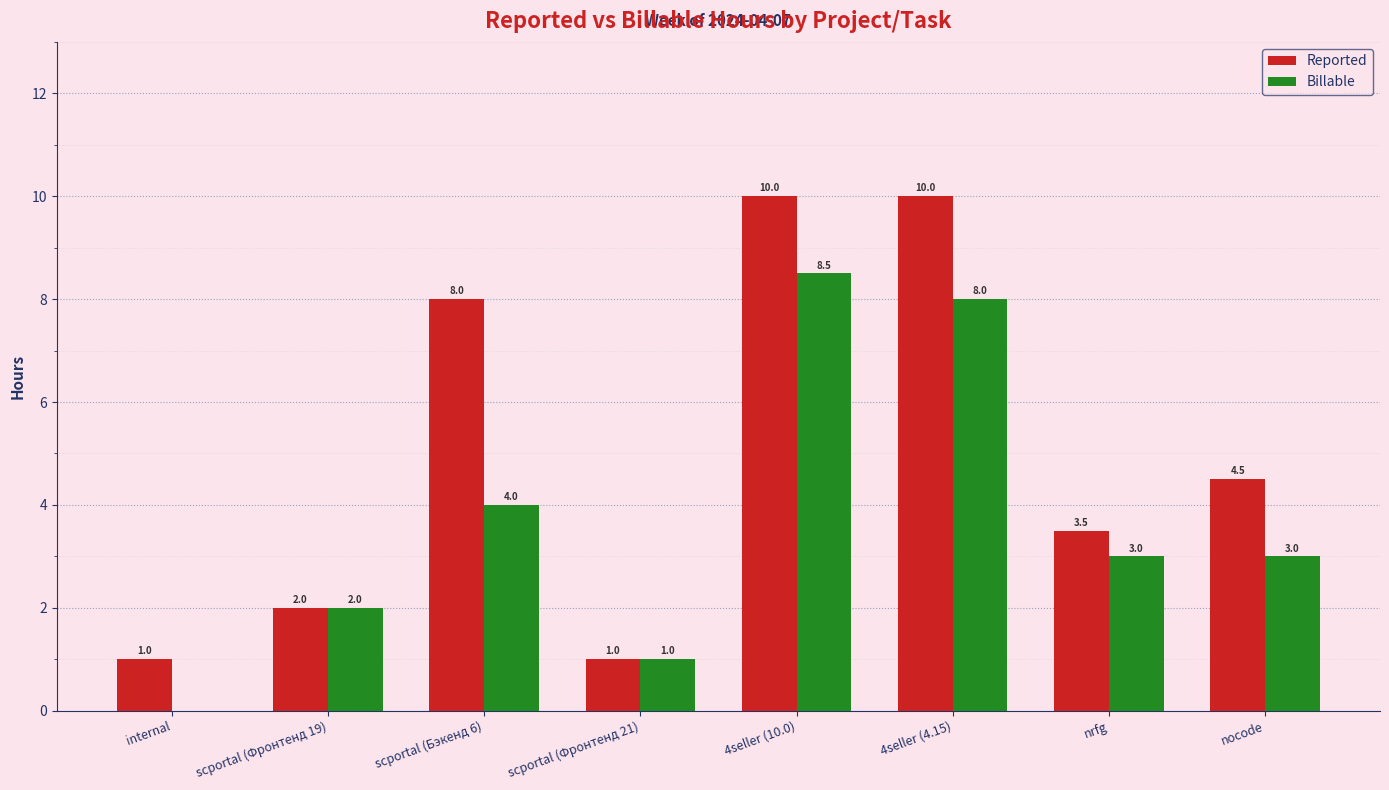

What is the maximum value for Reported?

10.0